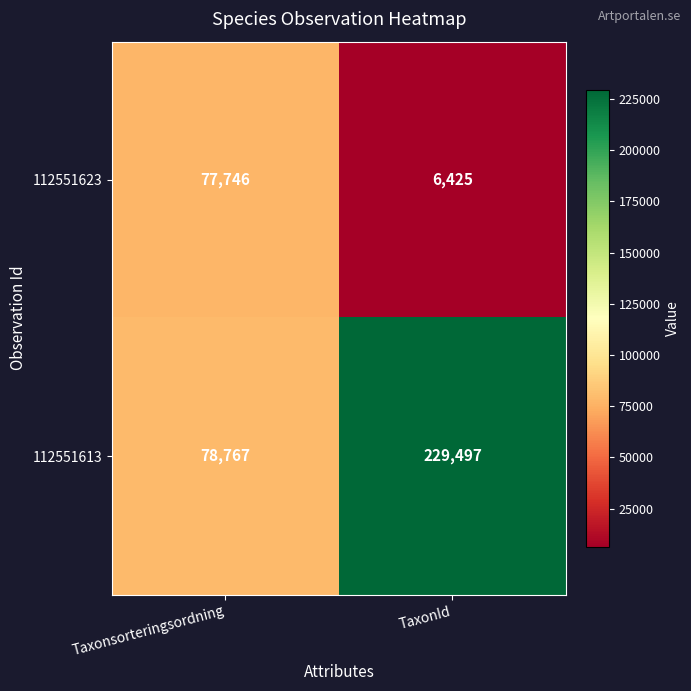

Reading right to left, transcribe all the data shown in this chart.

112551623: 6425	77746
112551613: 229497	78767